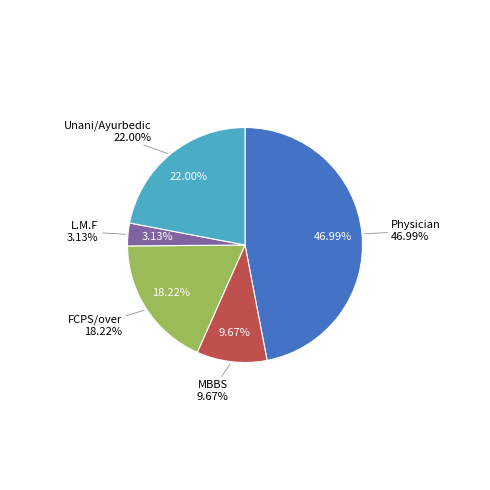

Does any single category account for the majority?

No